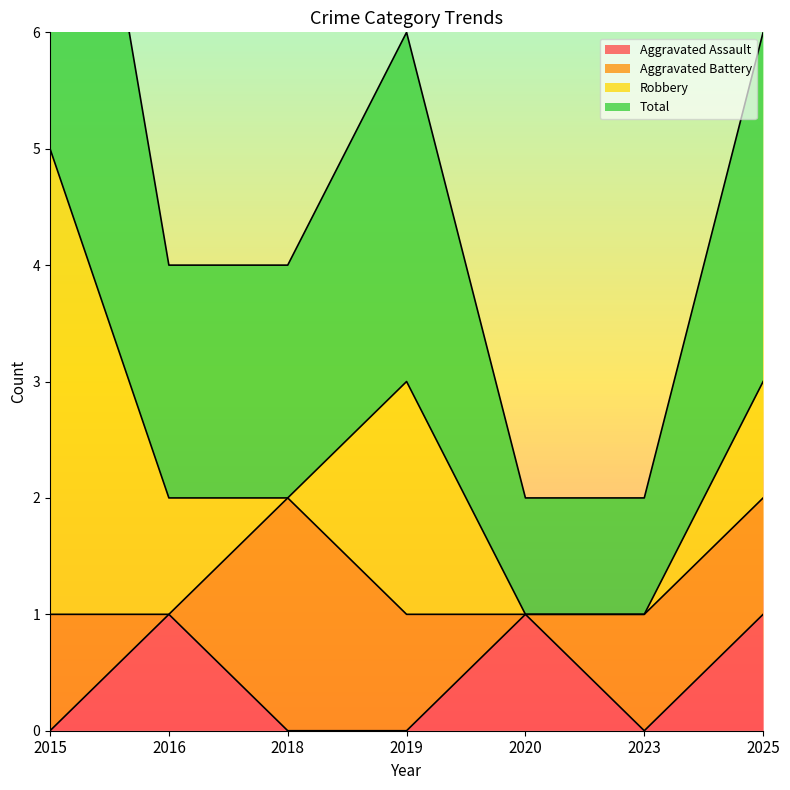

At which category is the sum across all series the highest?

2015